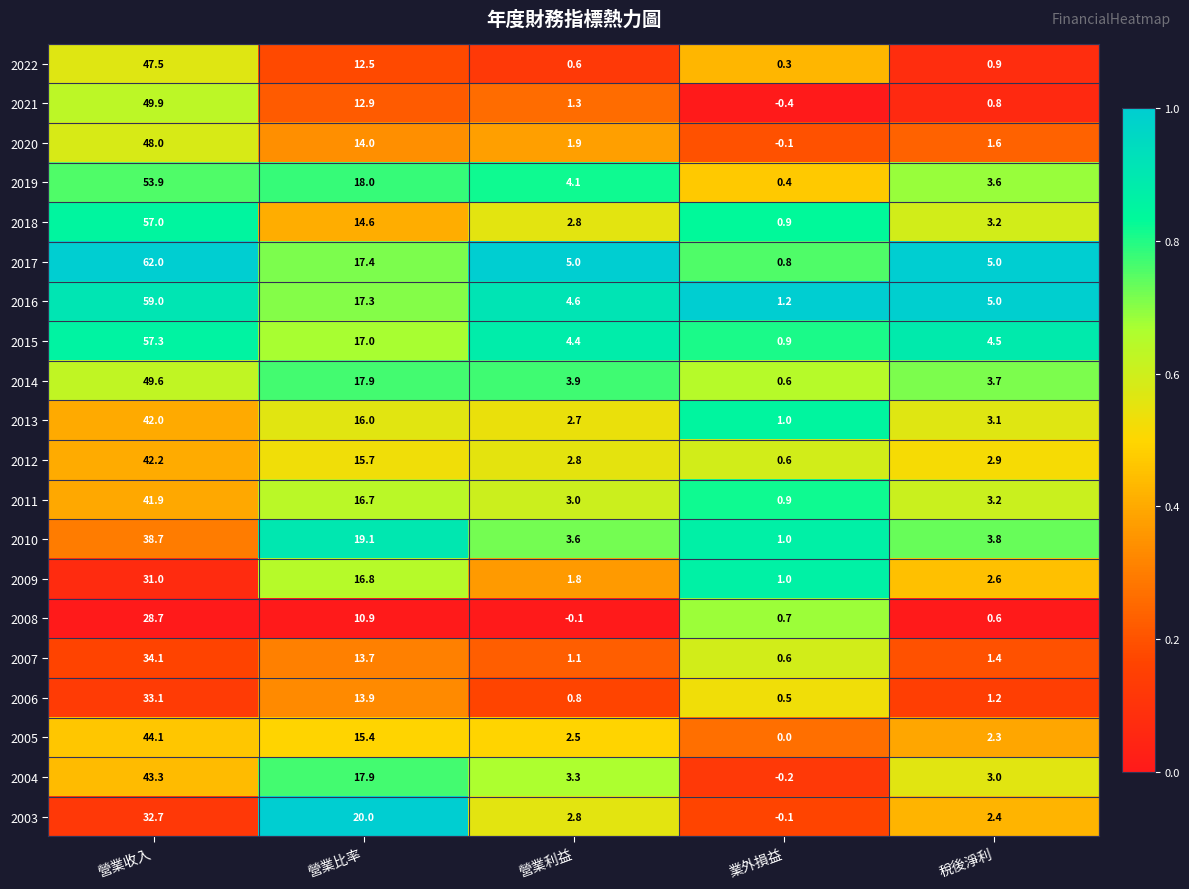

What is the difference between the maximum and second lowest values in the 2020 series?

46.4